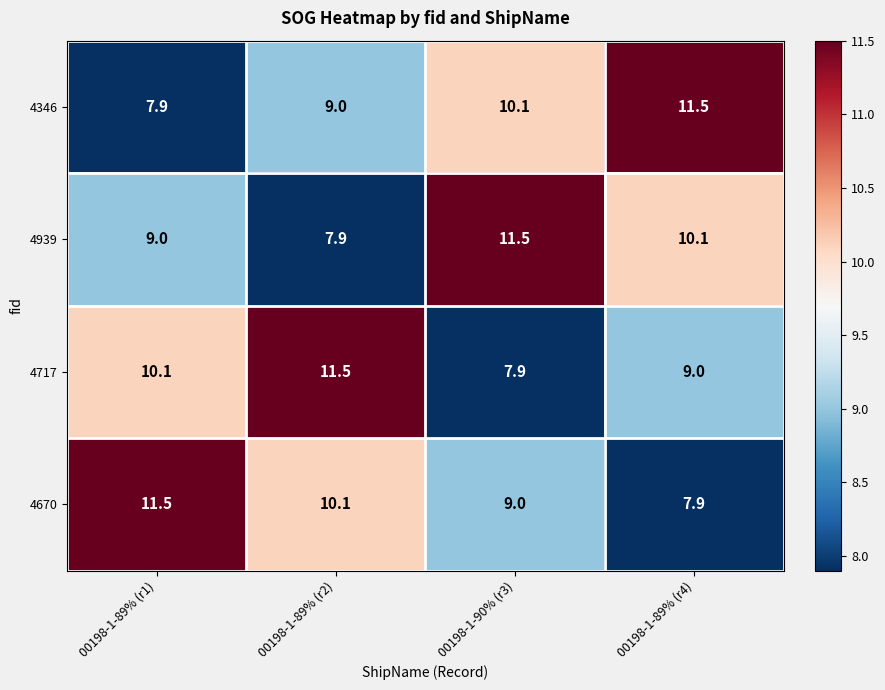

What is the sum of all 4717 values?

38.5